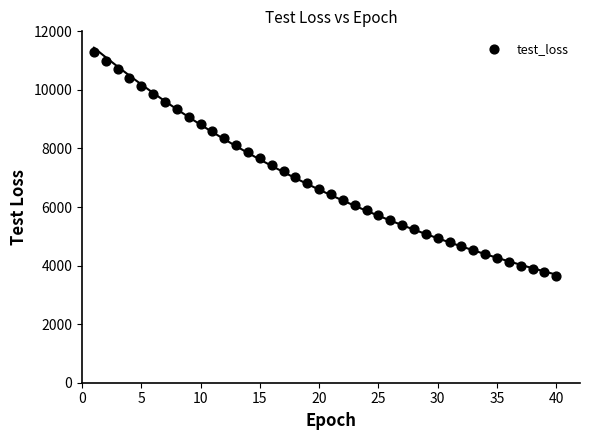

What is the range of Y values (max minus min)?

7645.8